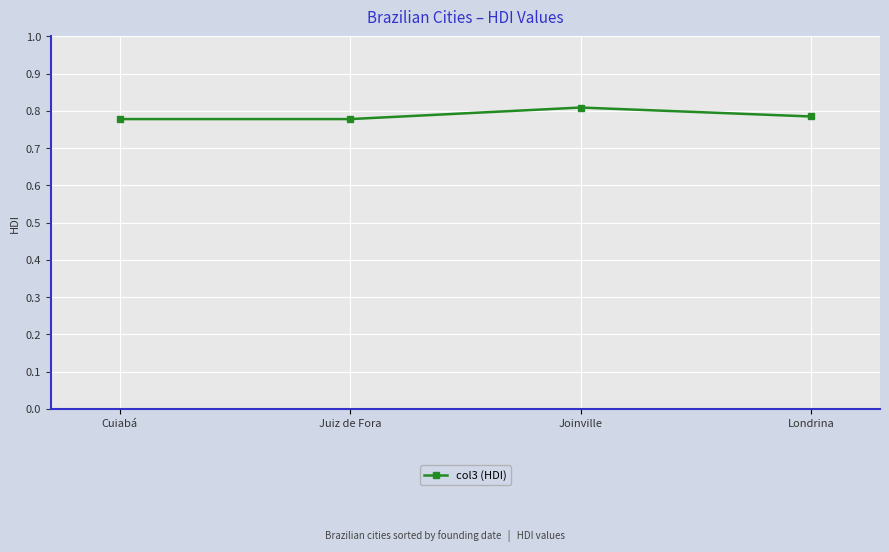

Between Joinville and Londrina, which is larger?

Joinville